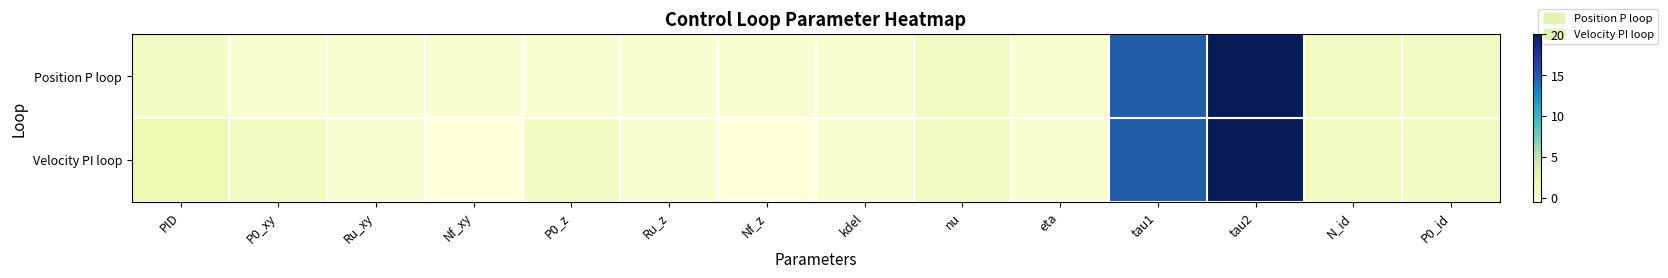

Which category has the highest value across all series?

tau2